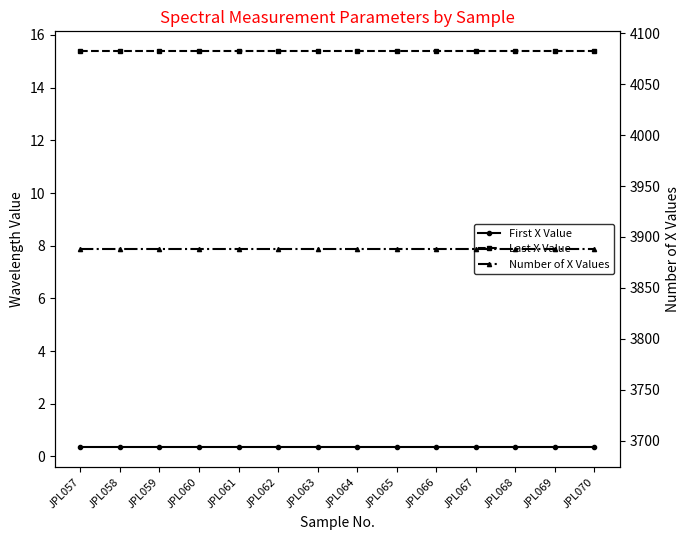

At which label does Last X Value reach its peak?

JPL057